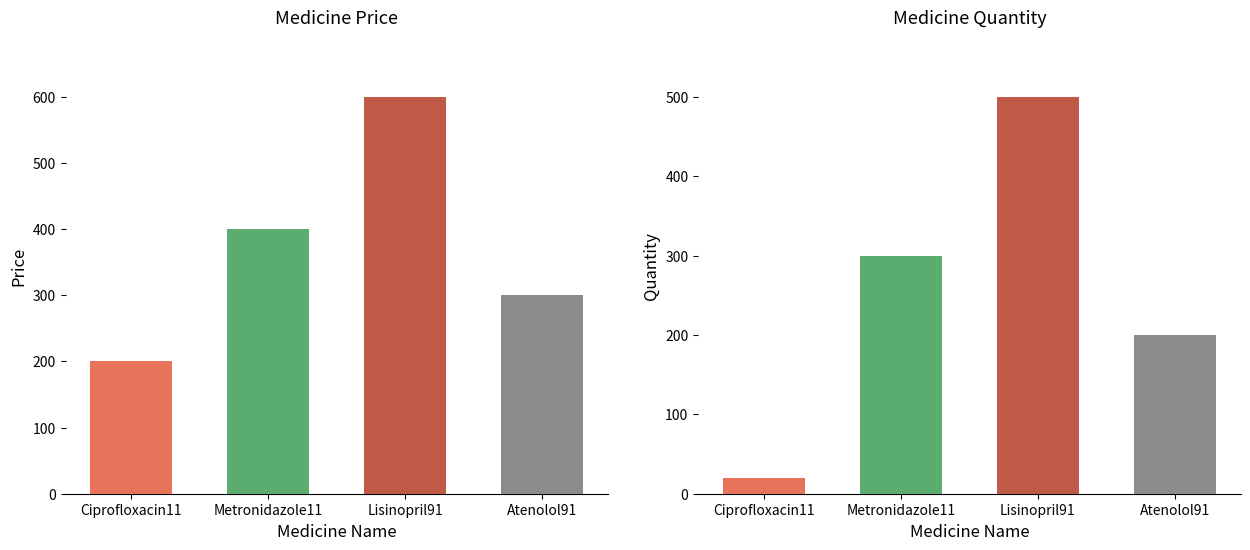

Where does the Quantity series first go above 300?

Lisinopril91